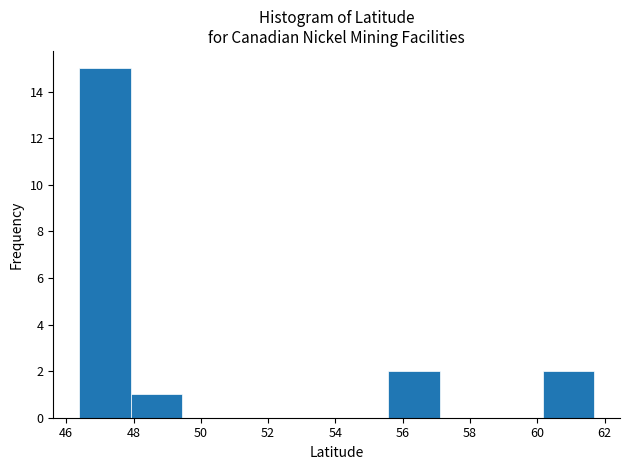

Reading left to right, list every bar in this chart as the range it spans on the x-axis followed by its height. Neither the bar edges nor the heights are printed on the chart, so give them approximately, as read against the axes.

46.4 to 48.0: 15
48.0 to 49.4: 1
49.4 to 51.0: 0
51.0 to 52.6: 0
52.6 to 54.0: 0
54.0 to 55.6: 0
55.6 to 57.0: 2
57.0 to 58.6: 0
58.6 to 60.2: 0
60.2 to 61.6: 2